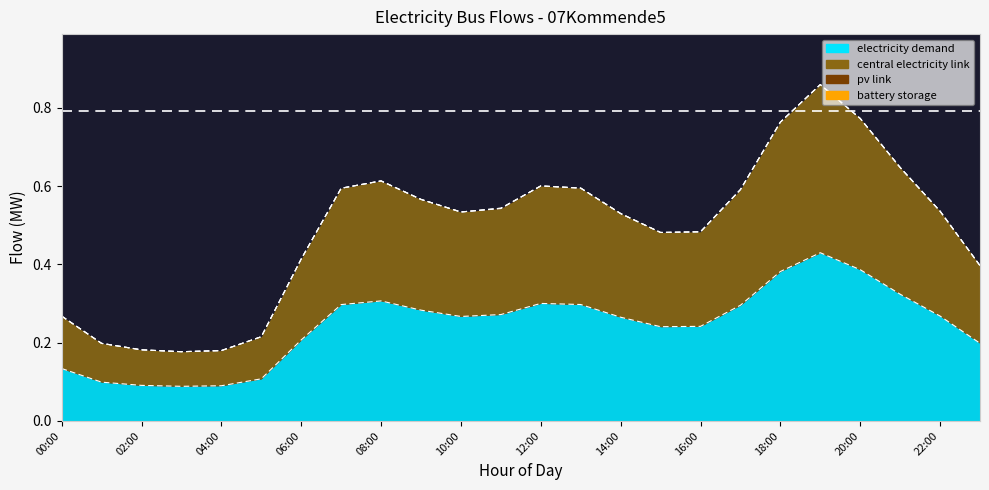

Is the value of central_electricity_link at 16:00 greater than the value of electricity_demand at 11:00?

Yes